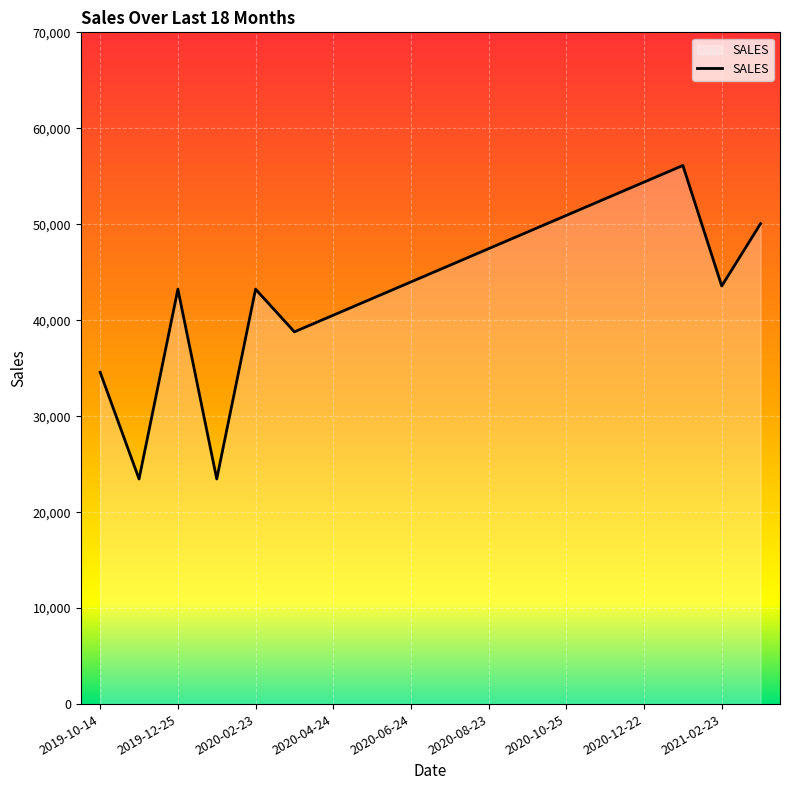

How many lines are shown in the chart?

1